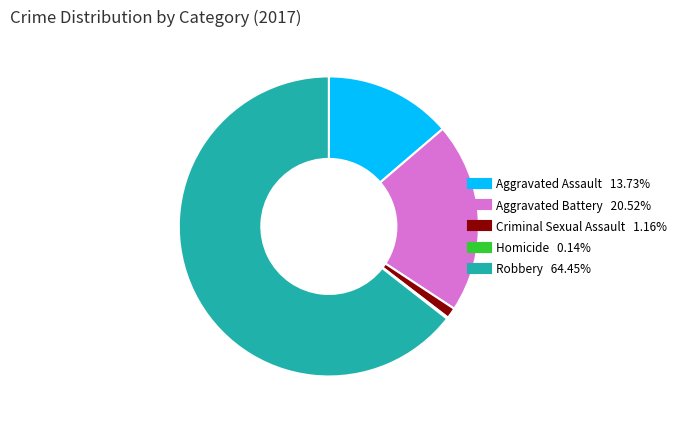

Is the sum of Robbery and Aggravated Assault greater than half?

Yes